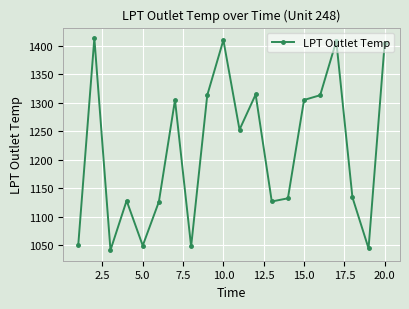

What is the greatest value displayed?

1413.5